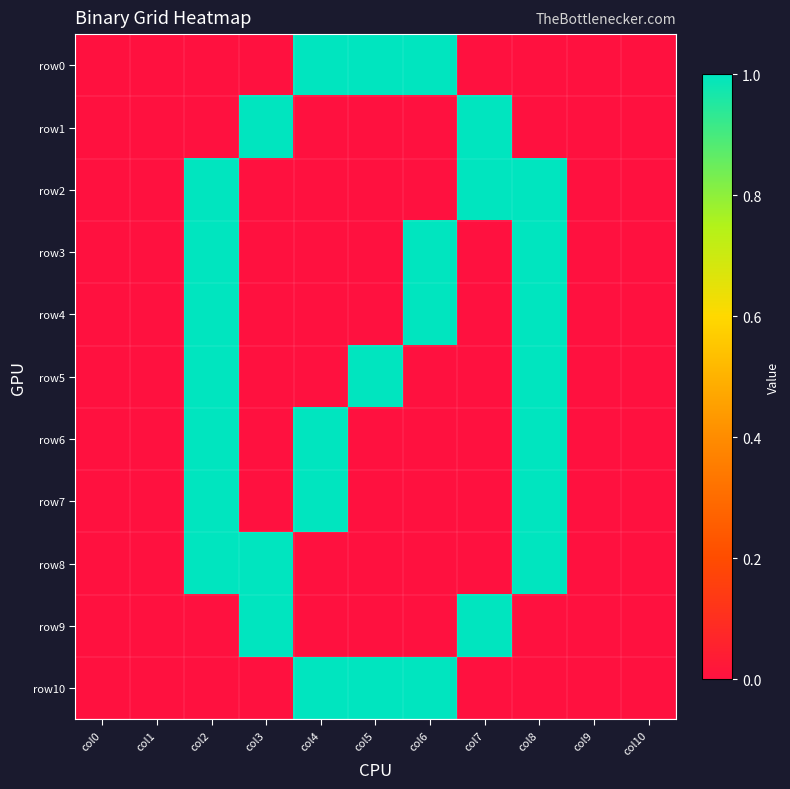

Which has a higher value, col9 or col1?

col9